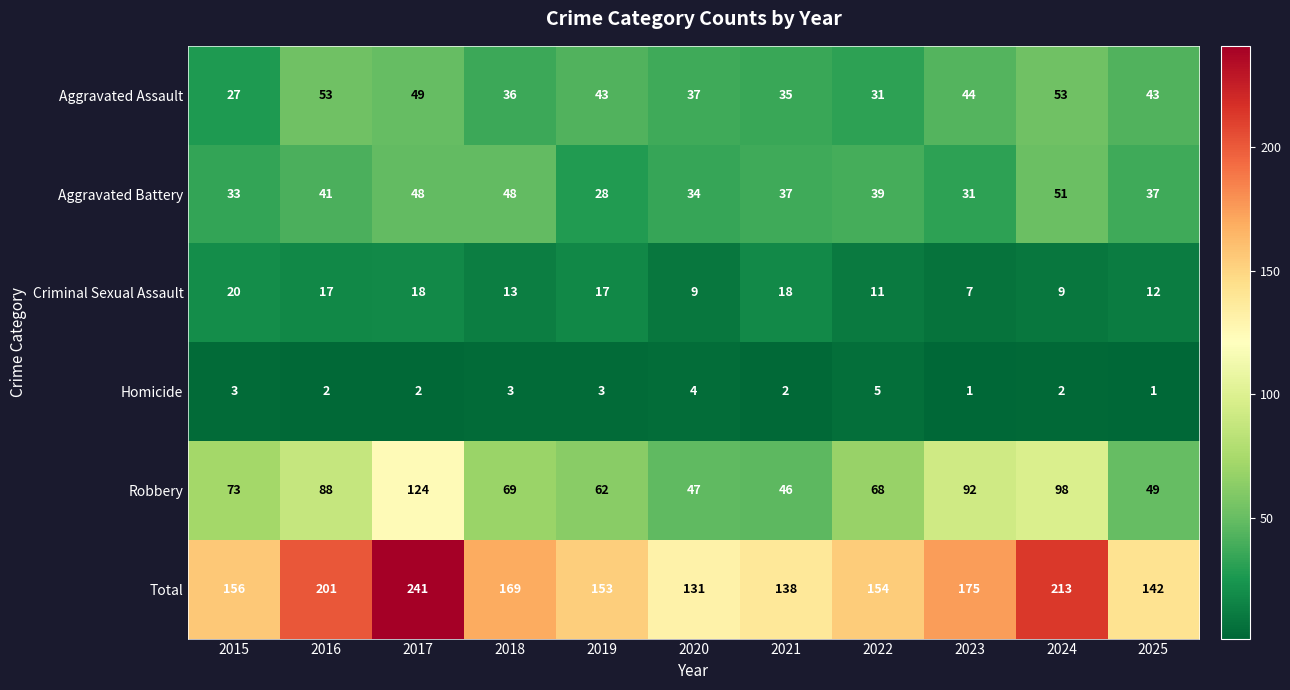

How many distinct data groups are displayed?

6